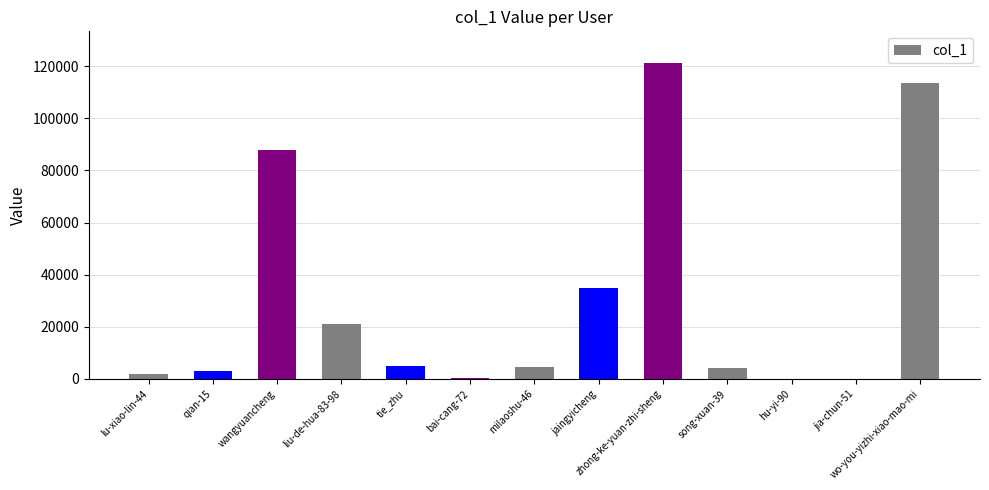

True or false: the data shows 41471 at wo-you-yizhi-xiao-mao-mi.

False